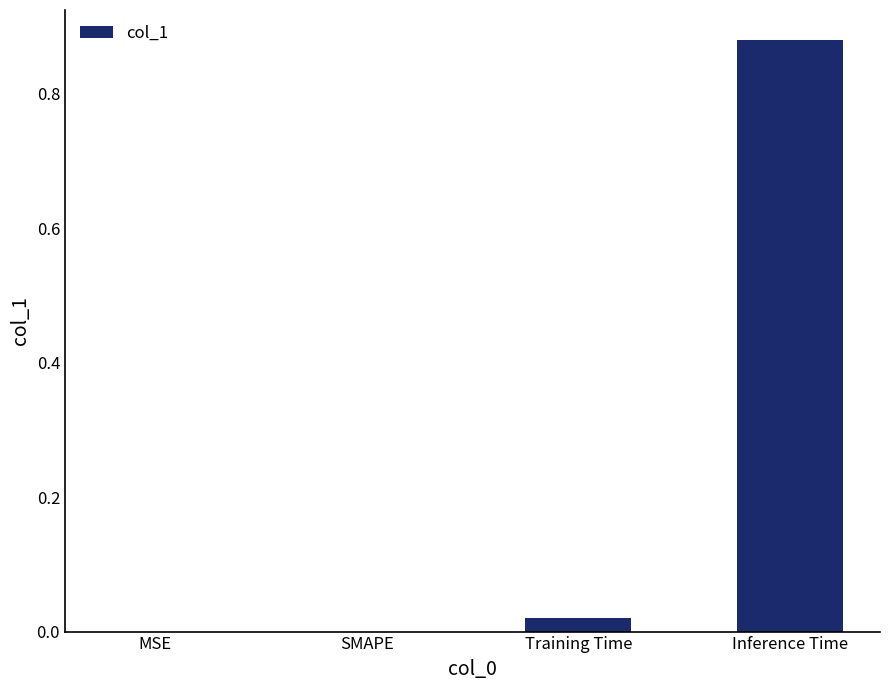

The chart shows a value of 0.3 at SMAPE. True or false?

False